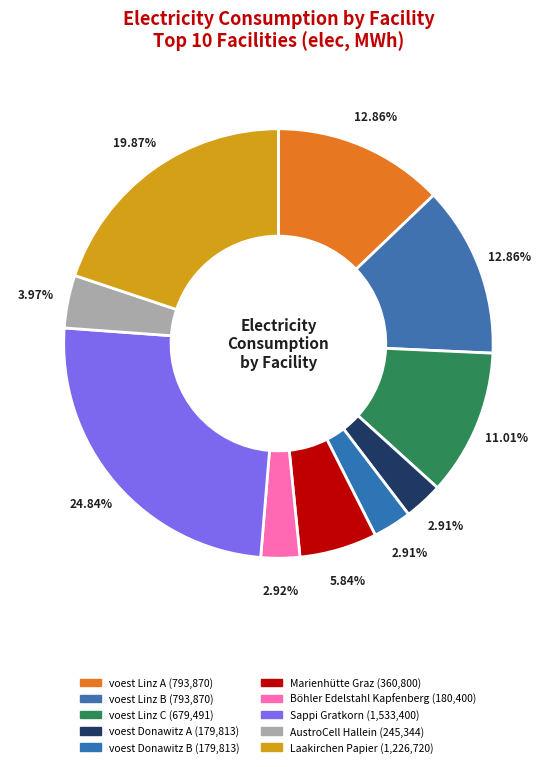

Is there a majority slice in this chart?

No